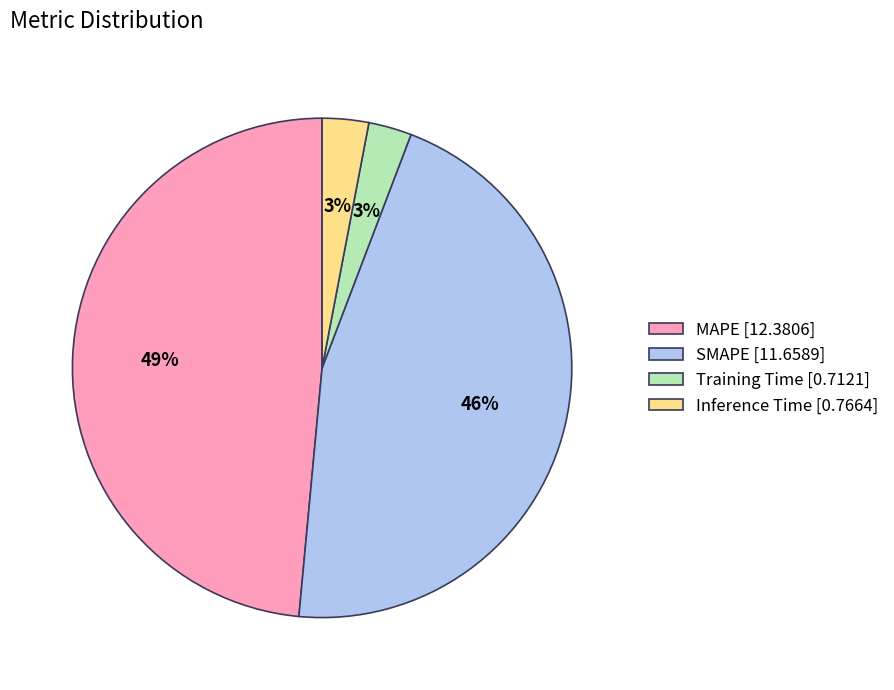

How many slices are in this pie chart?

4